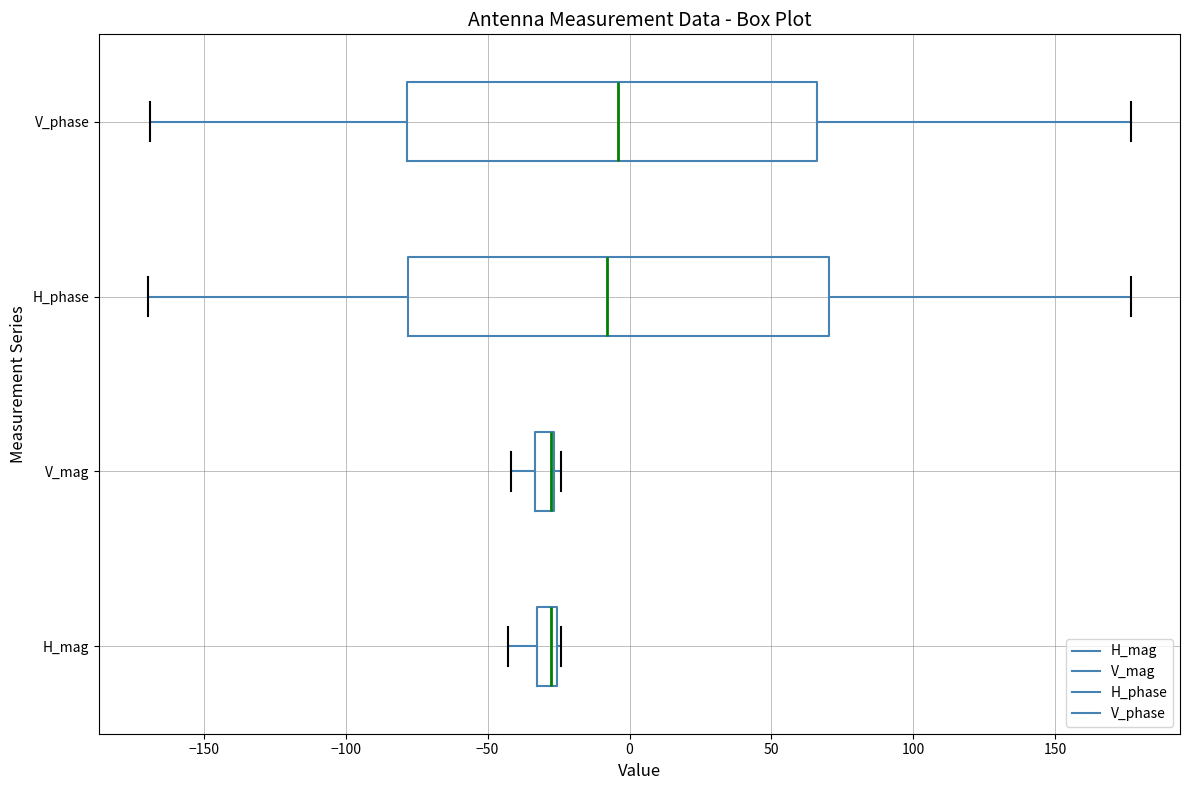

Where is the right edge of the box for V_phase on the x-axis? The values are not printed on the chart, so give them approximately, as read against the axis.

65